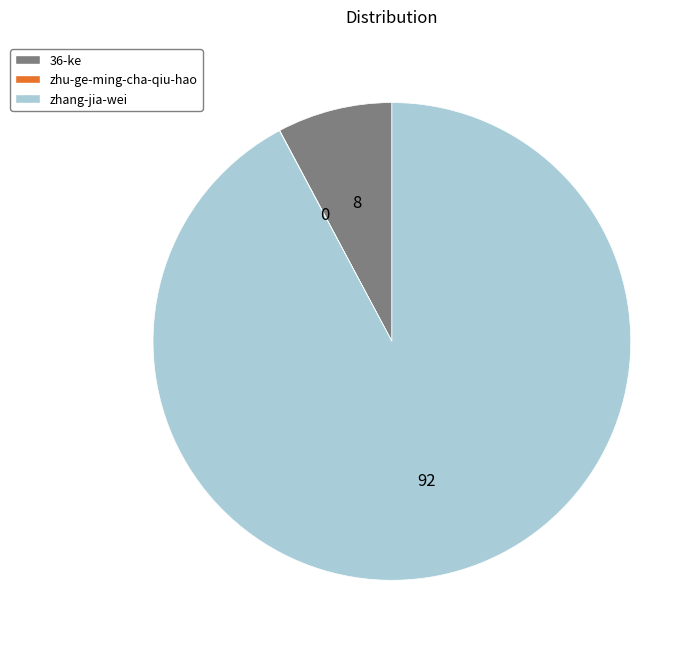

True or false: zhang-jia-wei accounts for 86% of the total.

False